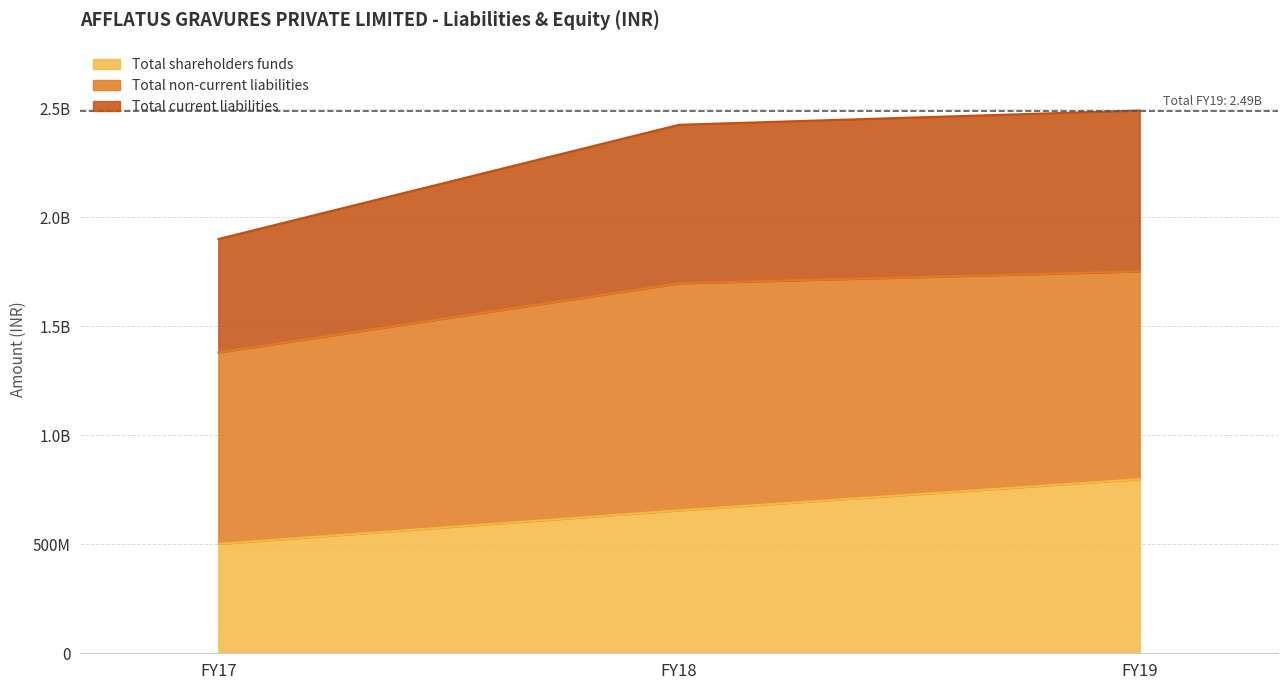

How many data points in Total shareholders funds are above 655837781?

1